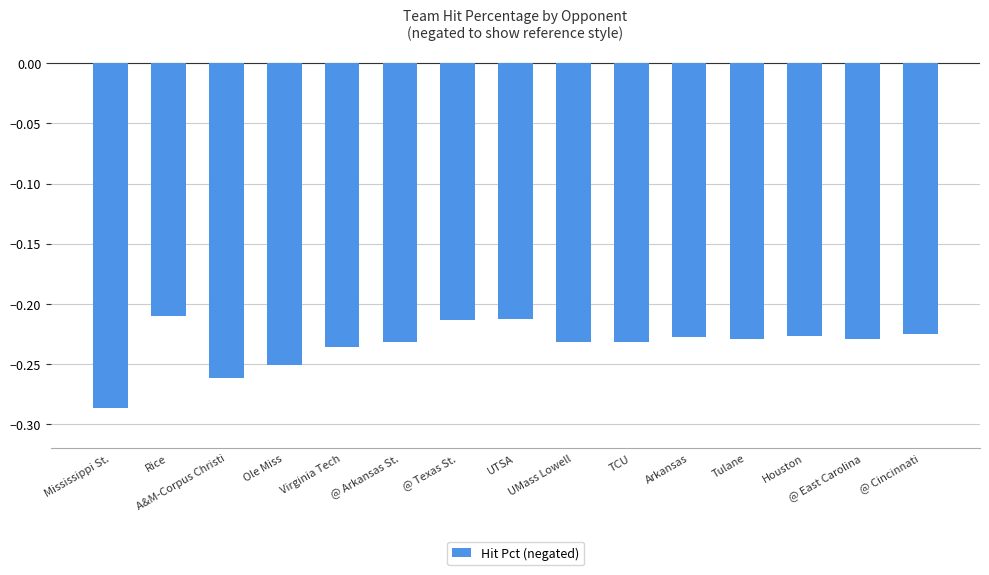

Between Mississippi St. and UMass Lowell, which is larger?

UMass Lowell